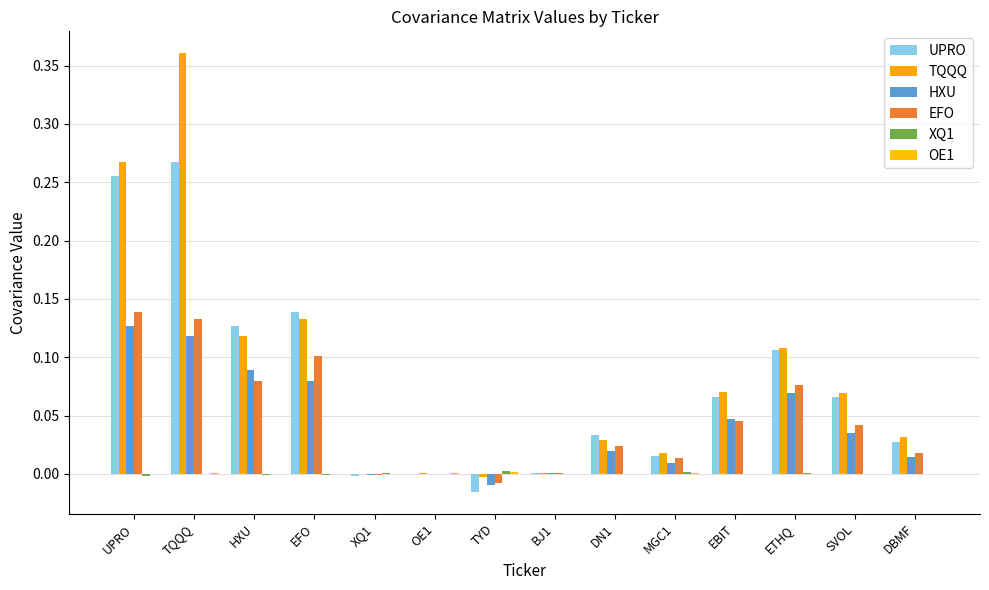

At which label does OE1 first exceed 0?

TQQQ